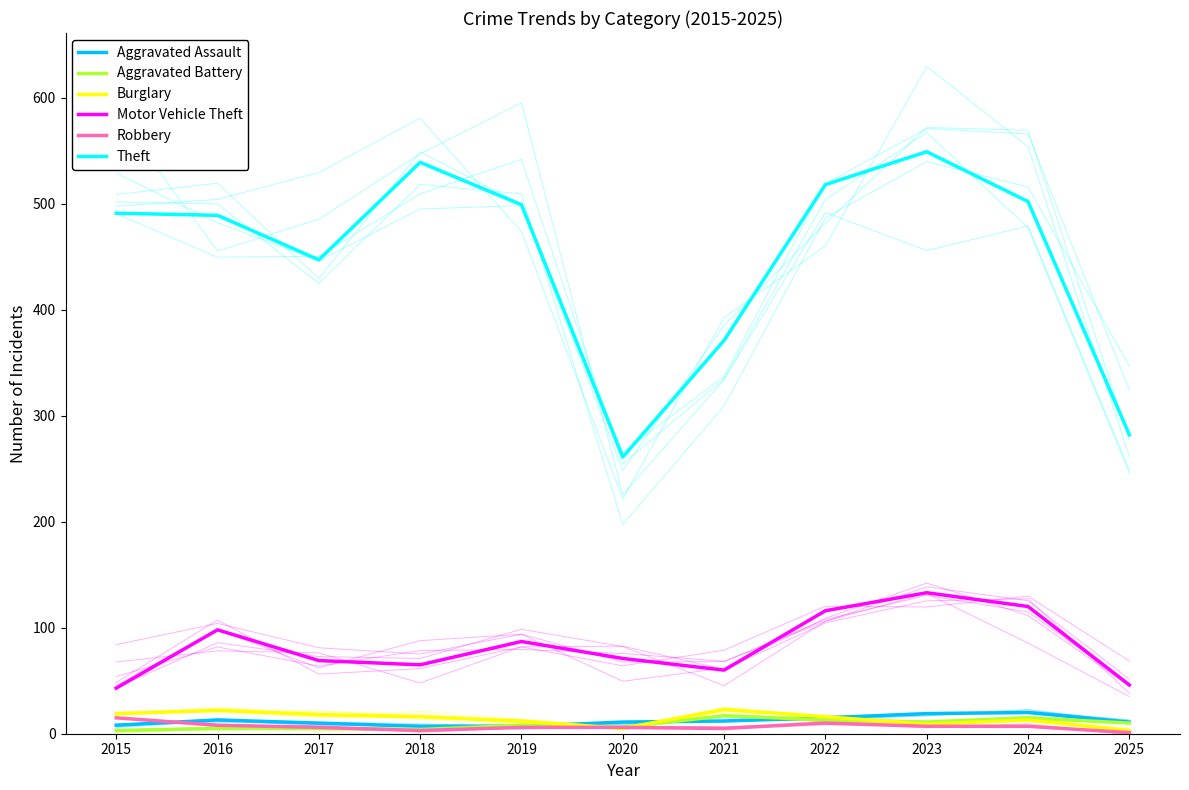

What are all the series names shown in the legend?

Aggravated Assault, Aggravated Battery, Burglary, Motor Vehicle Theft, Robbery, Theft